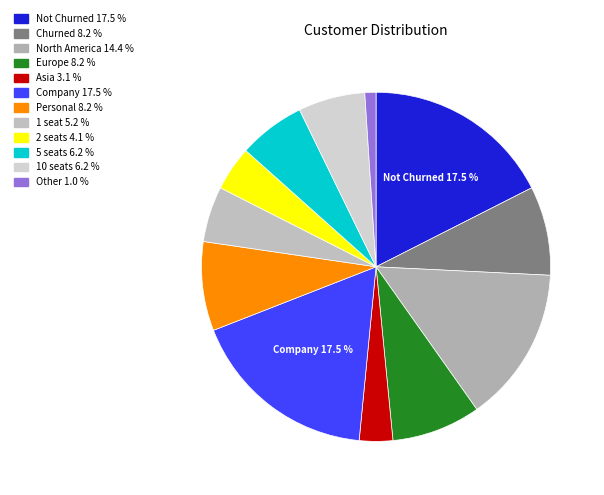

How many slices are in this pie chart?

12